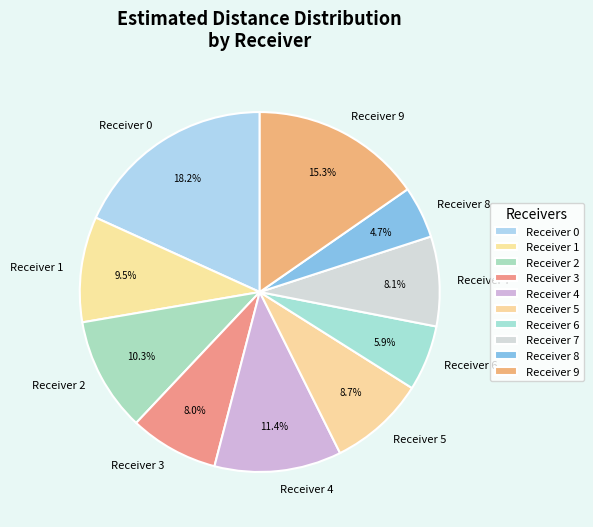

Approximately how many times larger is the value at Receiver 2 compared to Receiver 9?

0.7